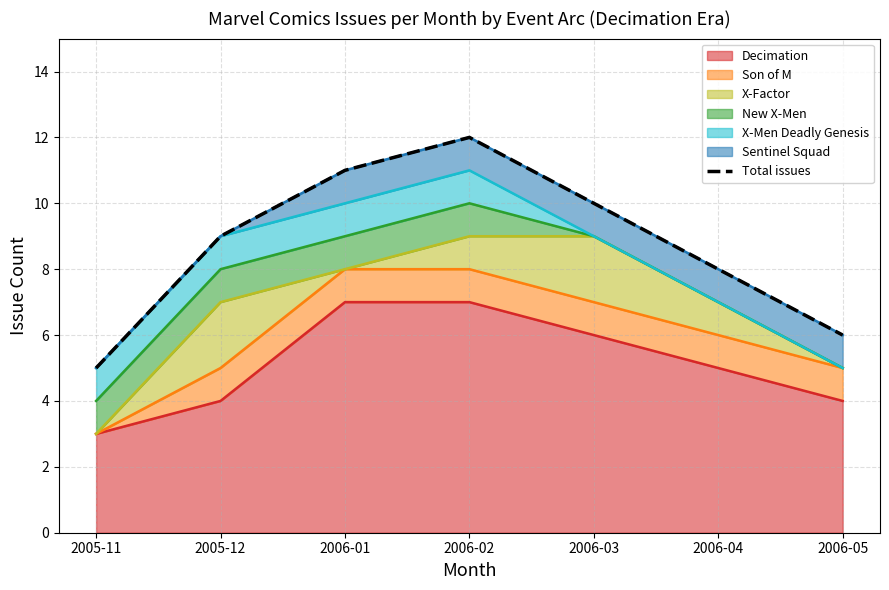

What value does the data have at 2006-04?

8